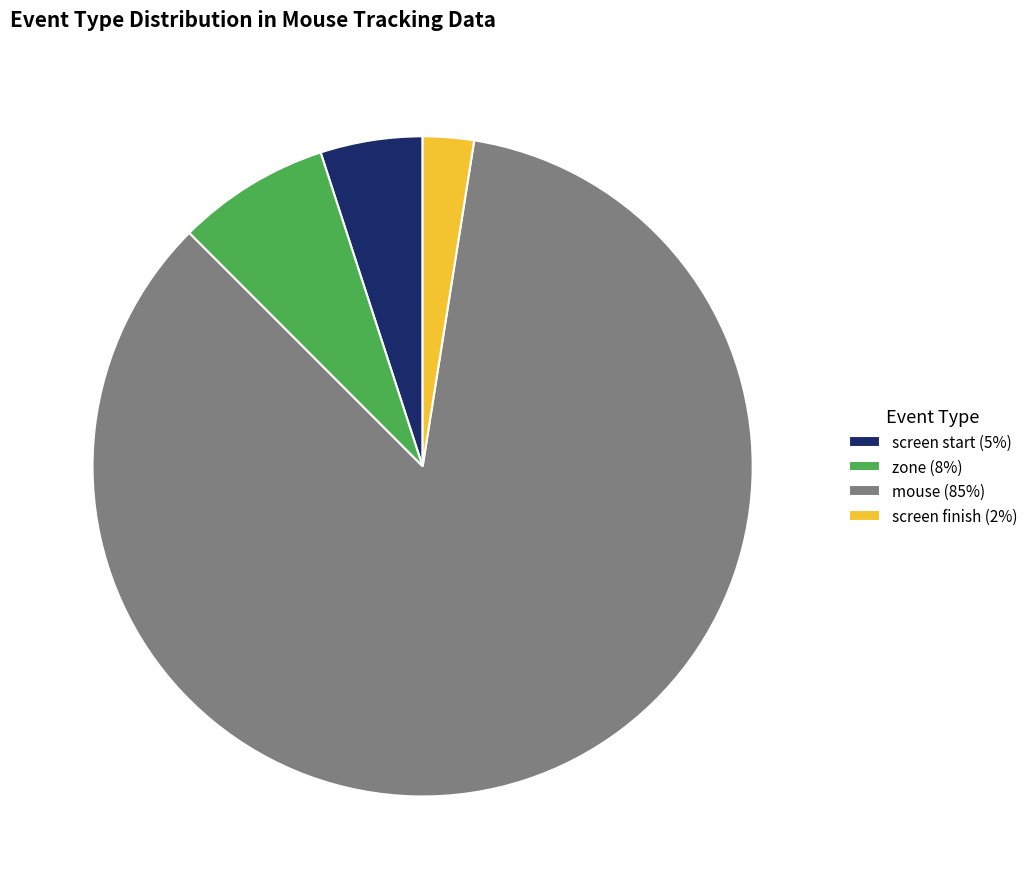

How many segments does this pie chart have?

4